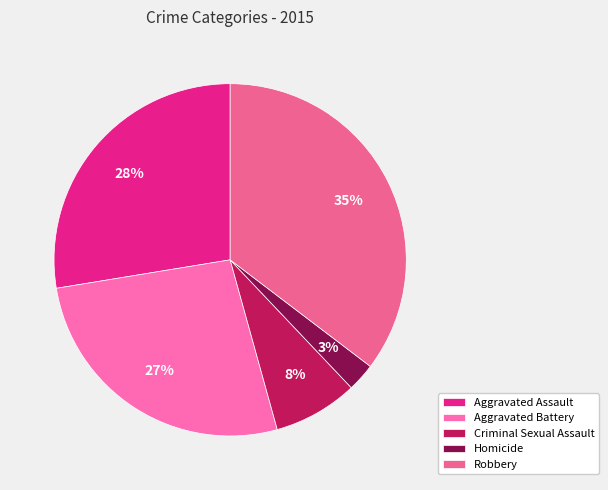

To the nearest percent, what portion does Criminal Sexual Assault represent?

8%